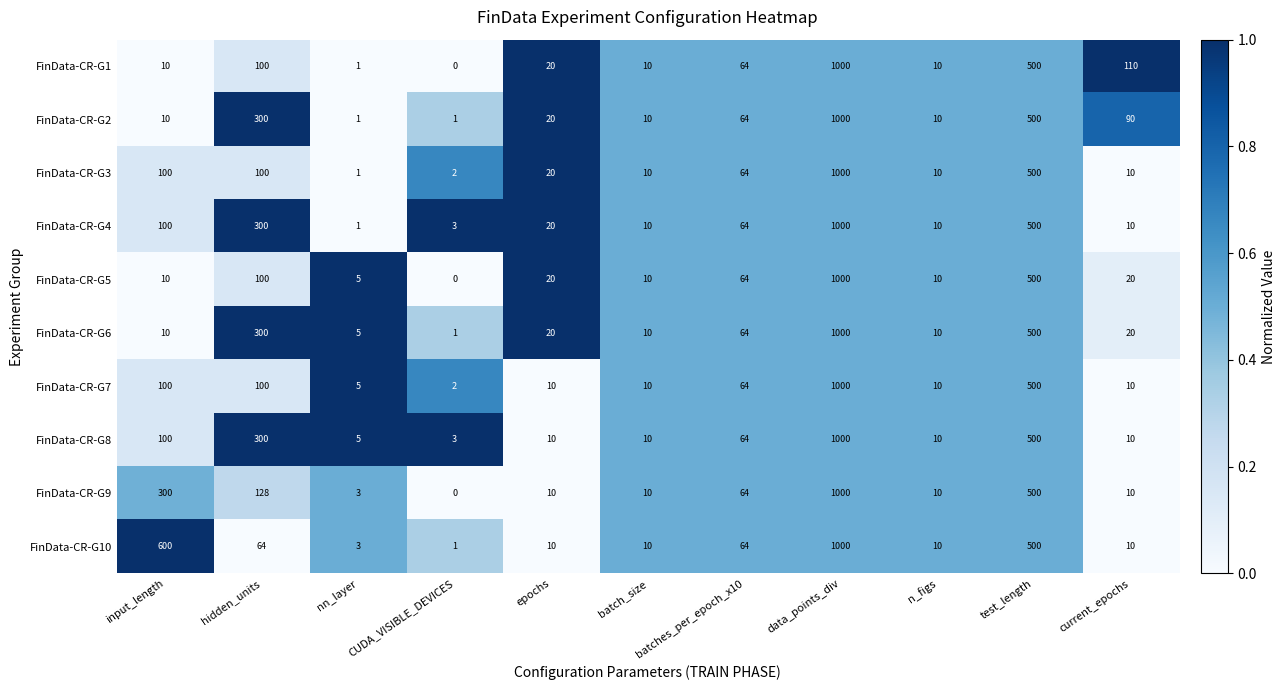

What is the average value of the FinData-CR-G4 series?

183